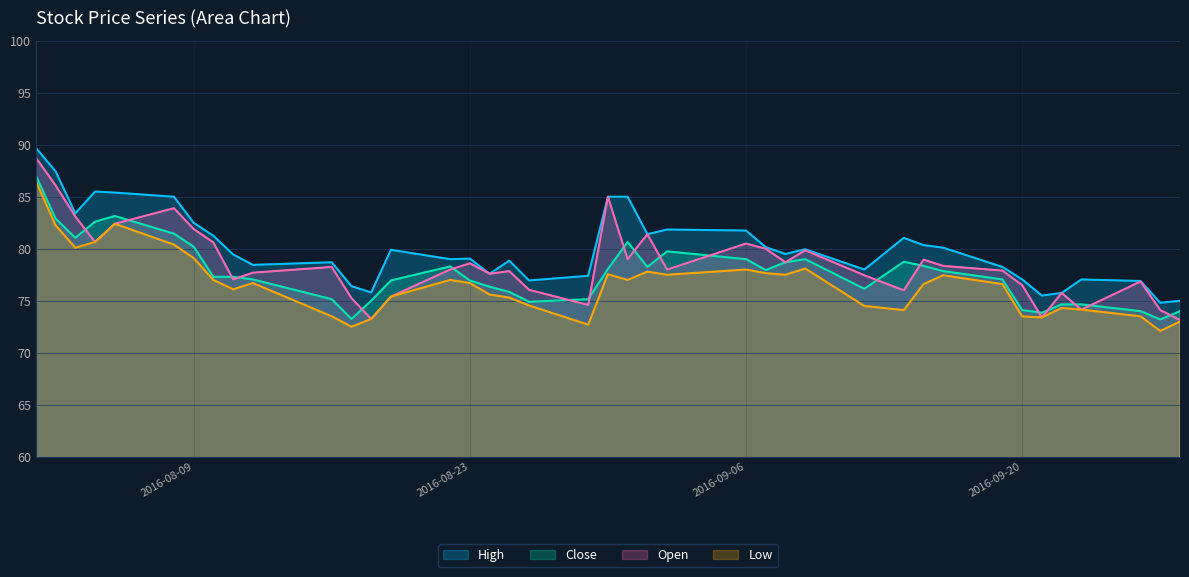

At how many categories does at least one series exceed 80?

17